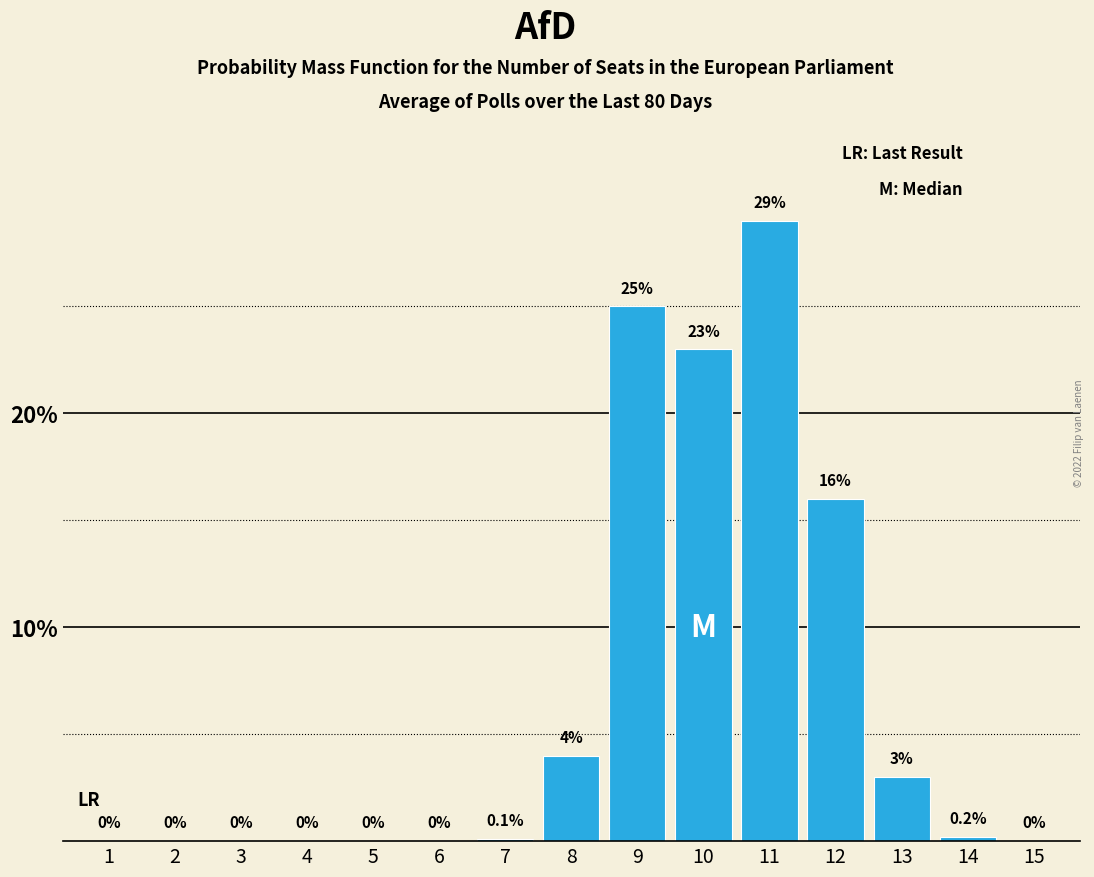

Reading right to left, list all the values displayed in this chart.

15=0.0	14=0.2	13=3.0	12=16.0	11=29.0	10=23.0	9=25.0	8=4.0	7=0.1	6=0.0	5=0.0	4=0.0	3=0.0	2=0.0	1=0.0